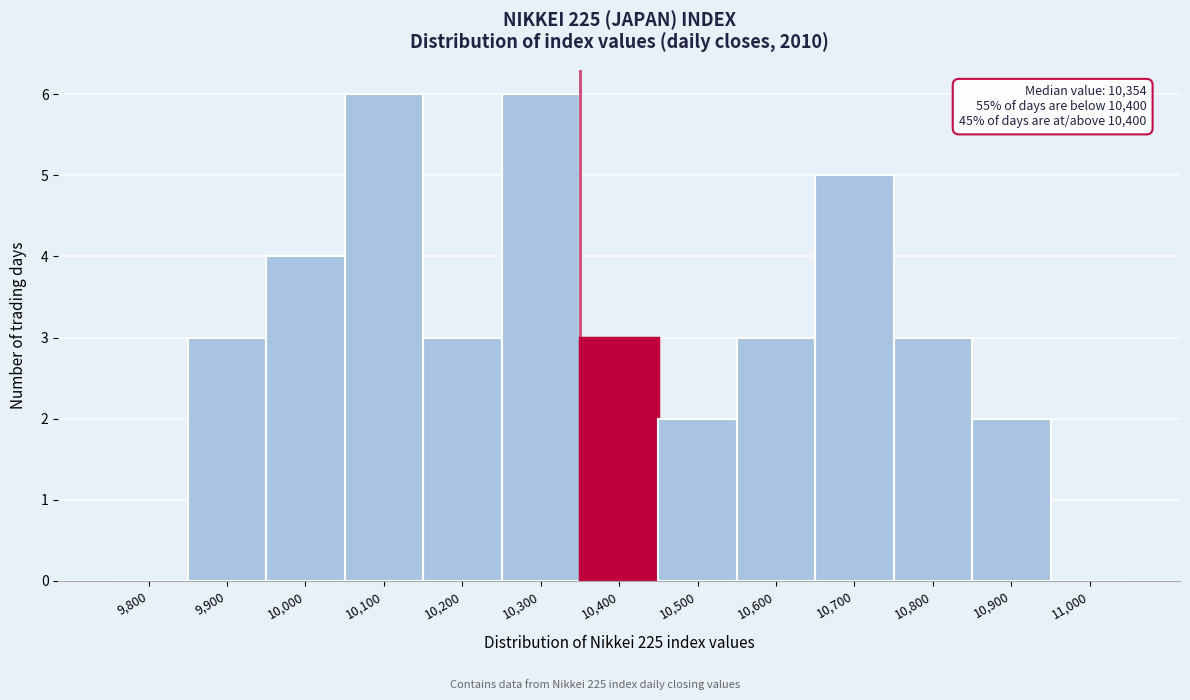

Reading left to right, extract all data points from this chart.

9,800=0	9,900=3	10,000=4	10,100=6	10,200=3	10,300=6	10,400=3	10,500=2	10,600=3	10,700=5	10,800=3	10,900=2	11,000=0